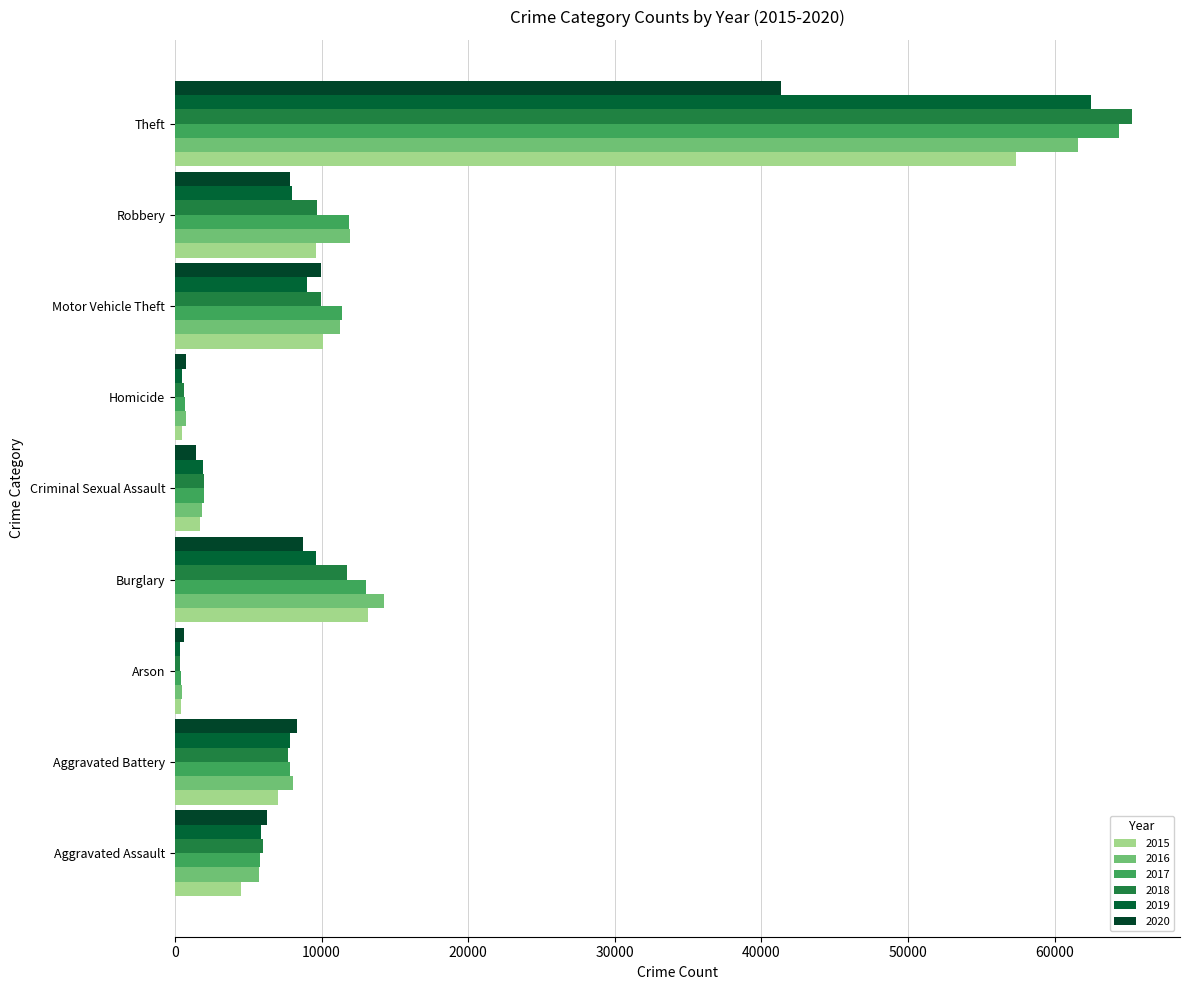

Between Robbery and Aggravated Assault, which is larger?

Robbery